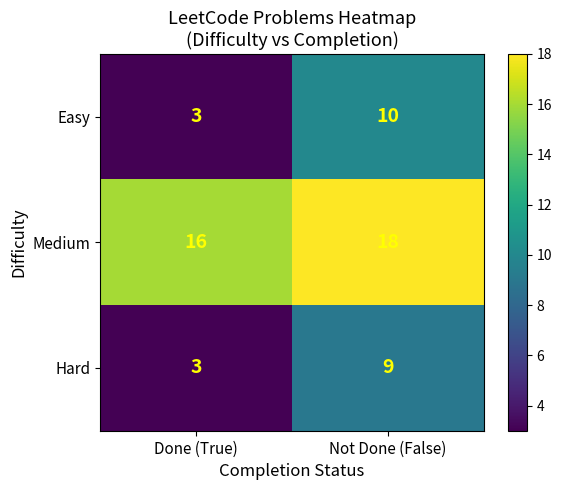

Reading right to left, transcribe all the data shown in this chart.

Easy: 10	3
Medium: 18	16
Hard: 9	3